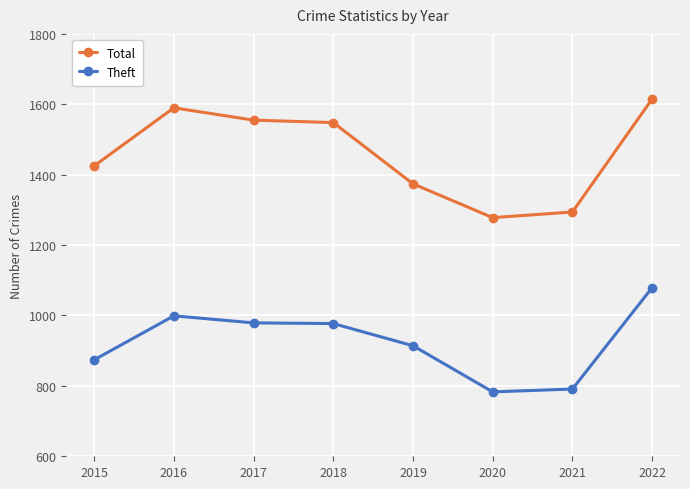

Rank the series at 2017 from highest to lowest value.

Total, Theft